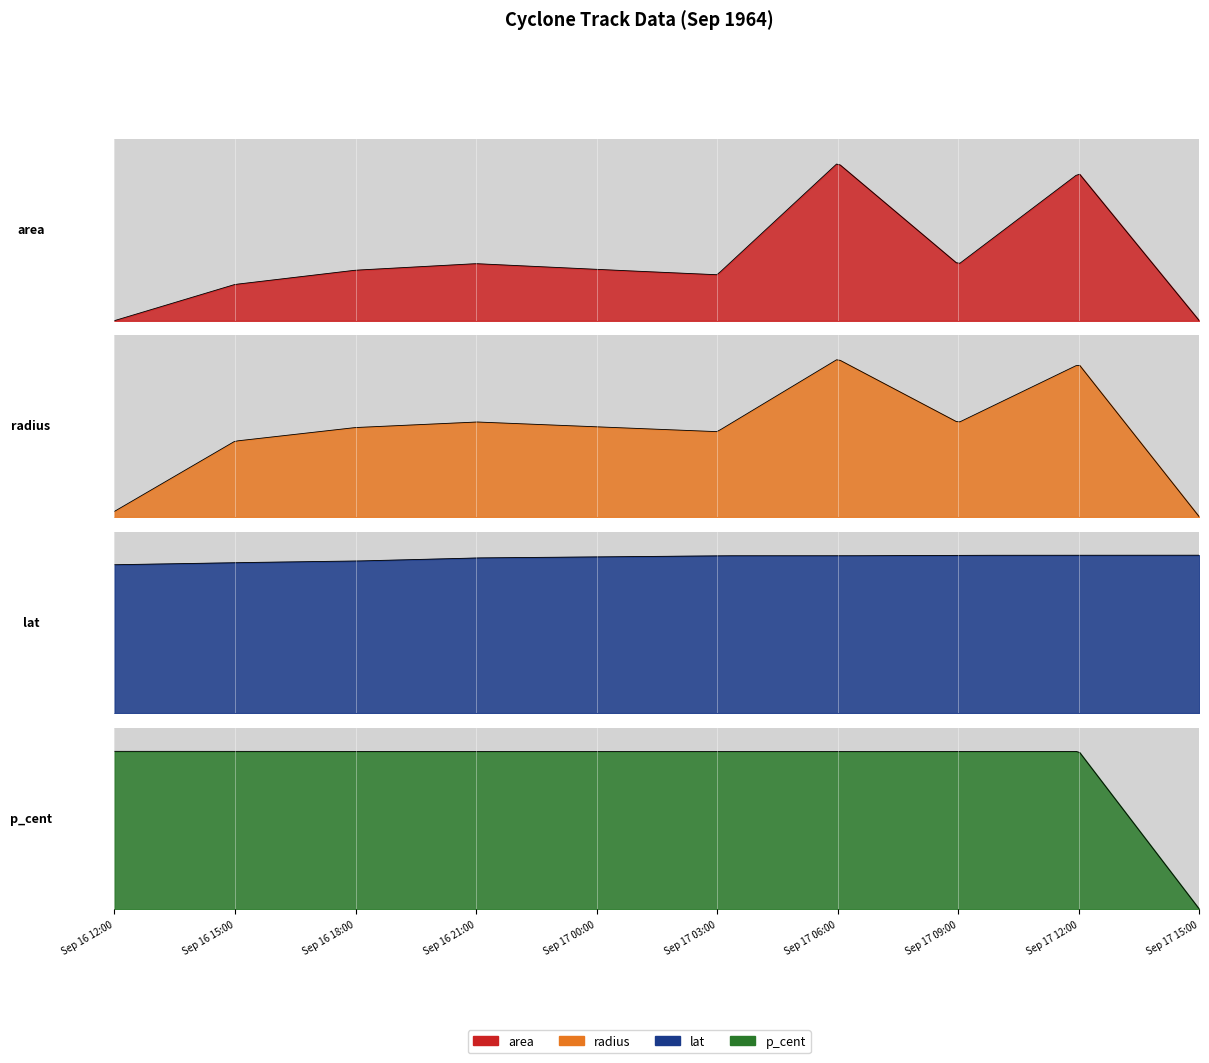

After their last crossing, which series has the higher values: area or lat?

lat